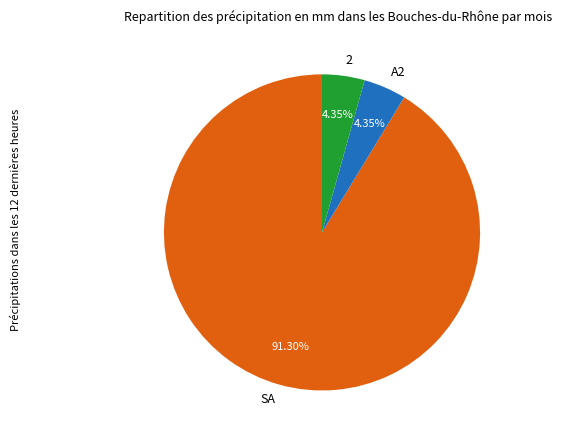

Is it true that SA is 91% of the pie?

True